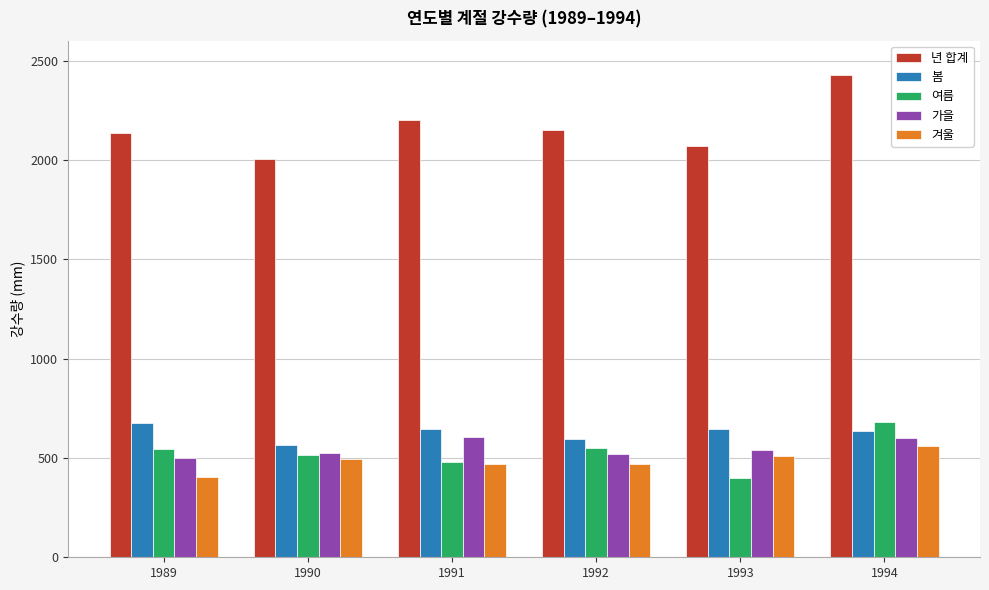

What is the value of the 년 합계 bar at the 1st from the left?

2133.5